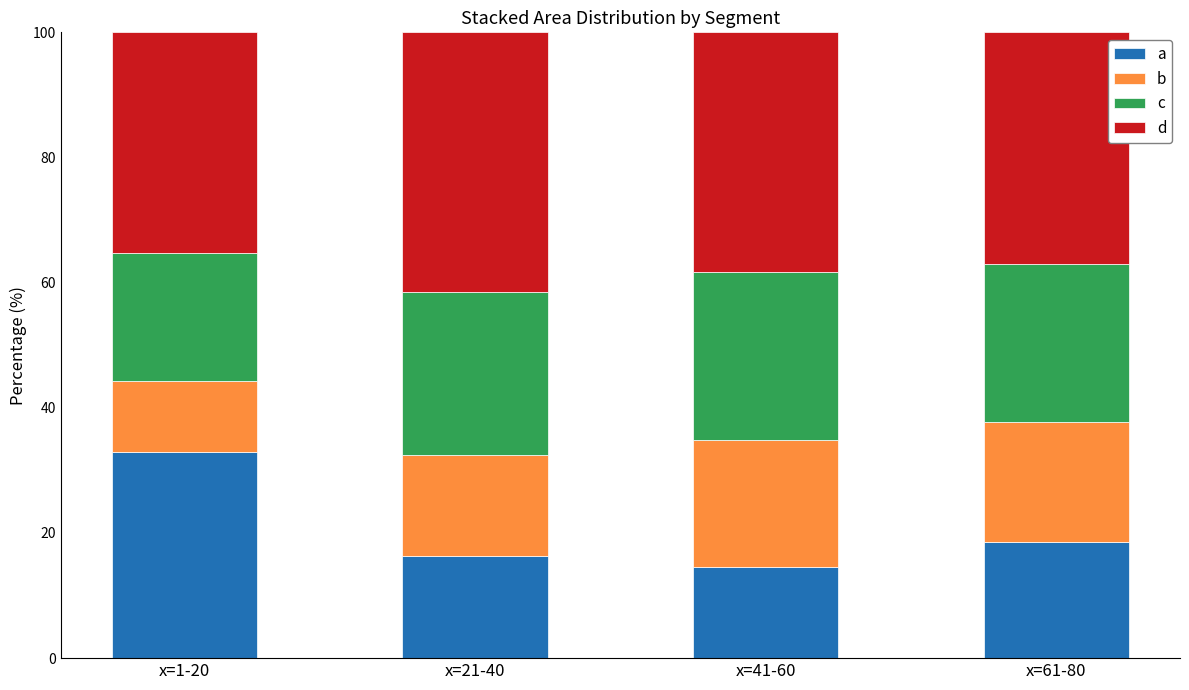

The a series shows 54.6 at x=1-20. True or false?

False